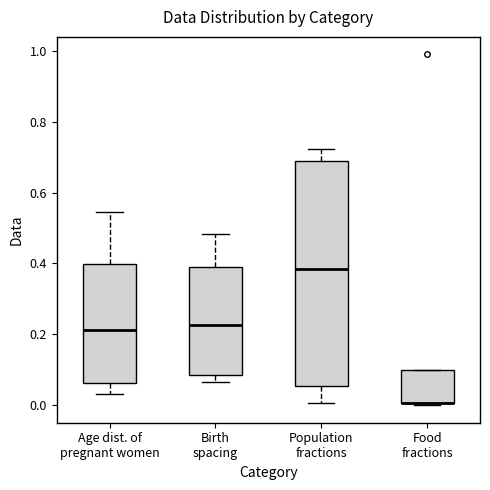

Reading left to right, read every box against the y-axis: the position of its median line, the range the box covers, and the ends of its whiskers. The values are not printed on the chart, so give them approximately, as read against the axis.

Age dist. of pregnant women: median 0.22, box 0.06 to 0.40, whiskers 0.04 to 0.54
Birth spacing: median 0.22, box 0.08 to 0.38, whiskers 0.06 to 0.48
Population fractions: median 0.38, box 0.06 to 0.68, whiskers 0.00 to 0.72
Food fractions: median 0.00 (drawn on the box's lower edge), box 0.00 to 0.10, whiskers 0.00 to 0.10